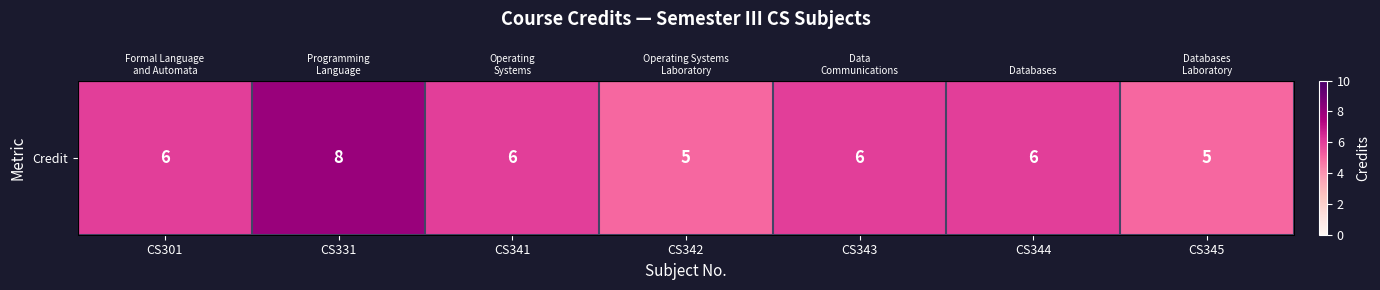

How many categories are shown in the chart?

7